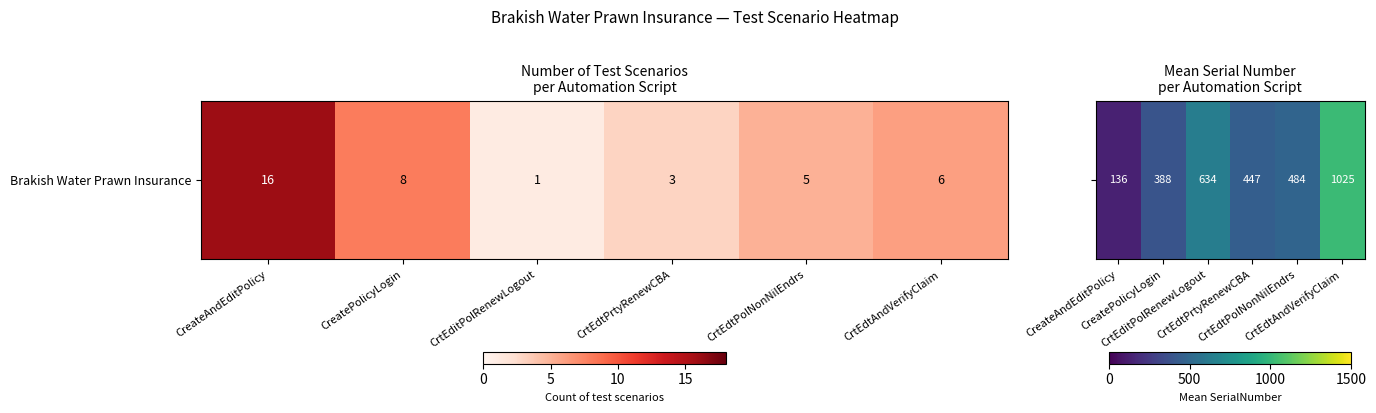

At which label does the data first exceed 484?

CrtEditPolRenewLogout